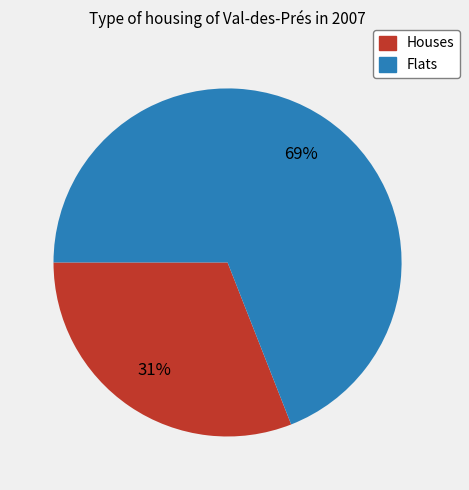

Does any single category account for the majority?

Yes